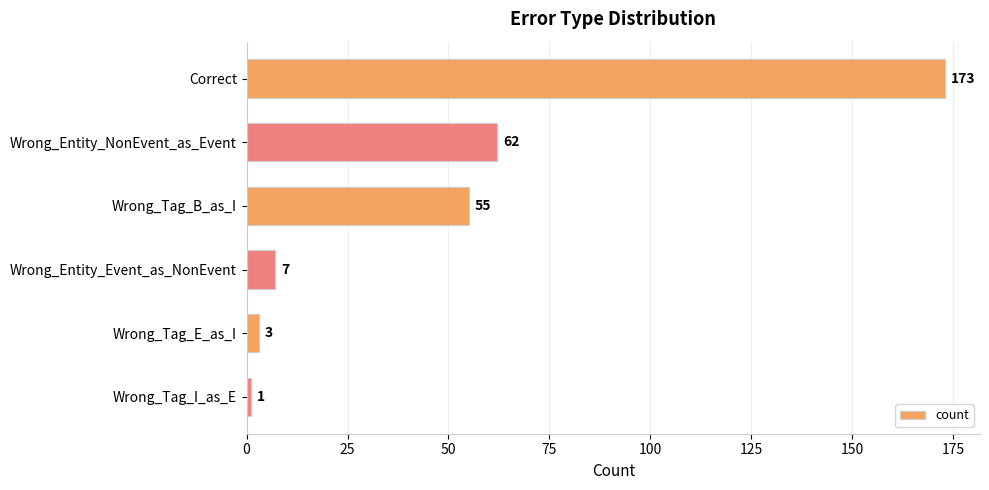

Approximately how many times larger is the value at Wrong_Tag_B_as_I compared to Wrong_Tag_I_as_E?

55.0